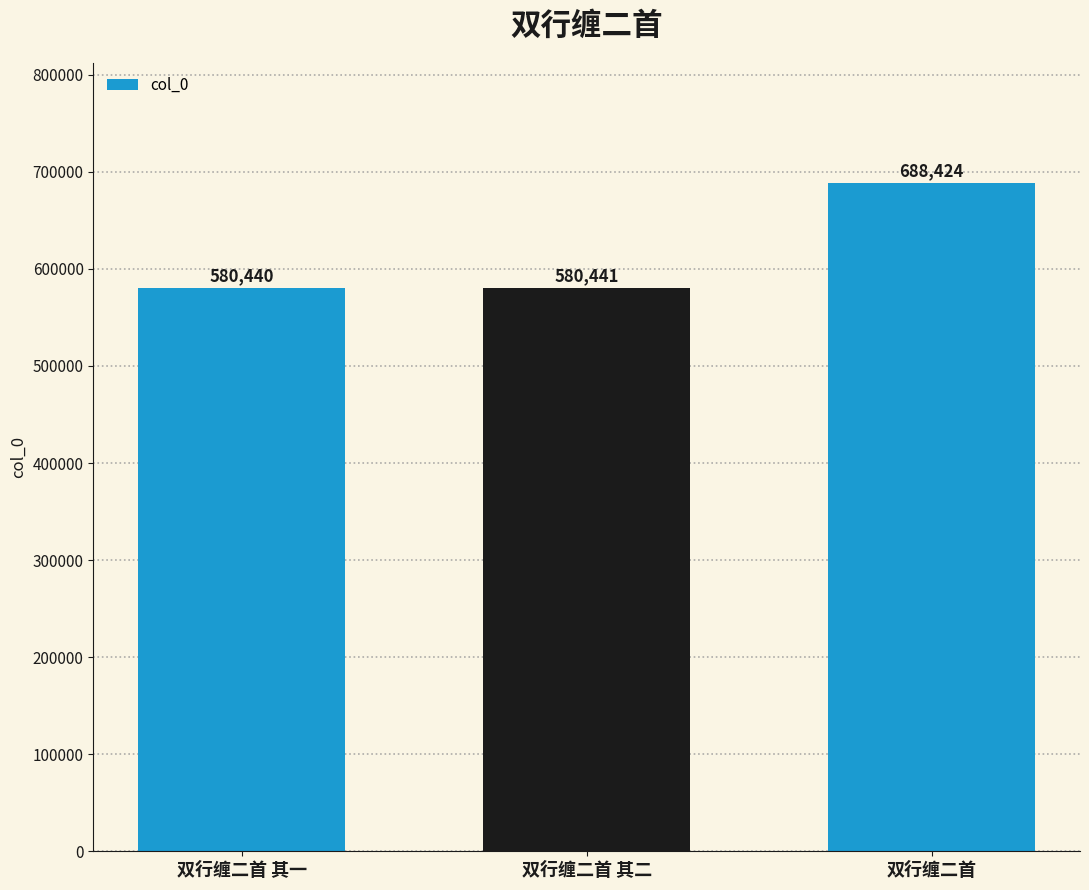

What is the minimum value shown in the chart?

580440